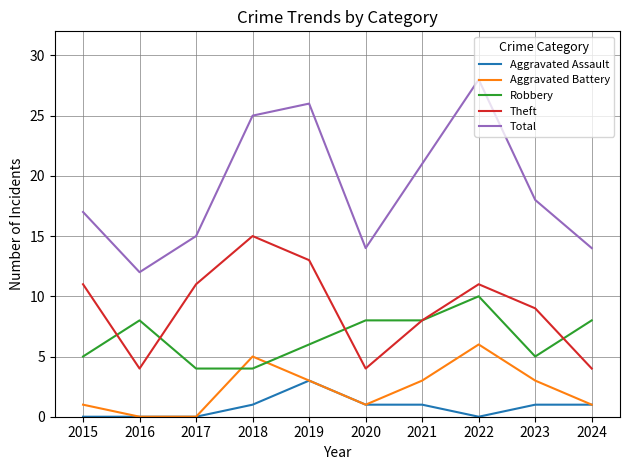

How many lines are shown in the chart?

5